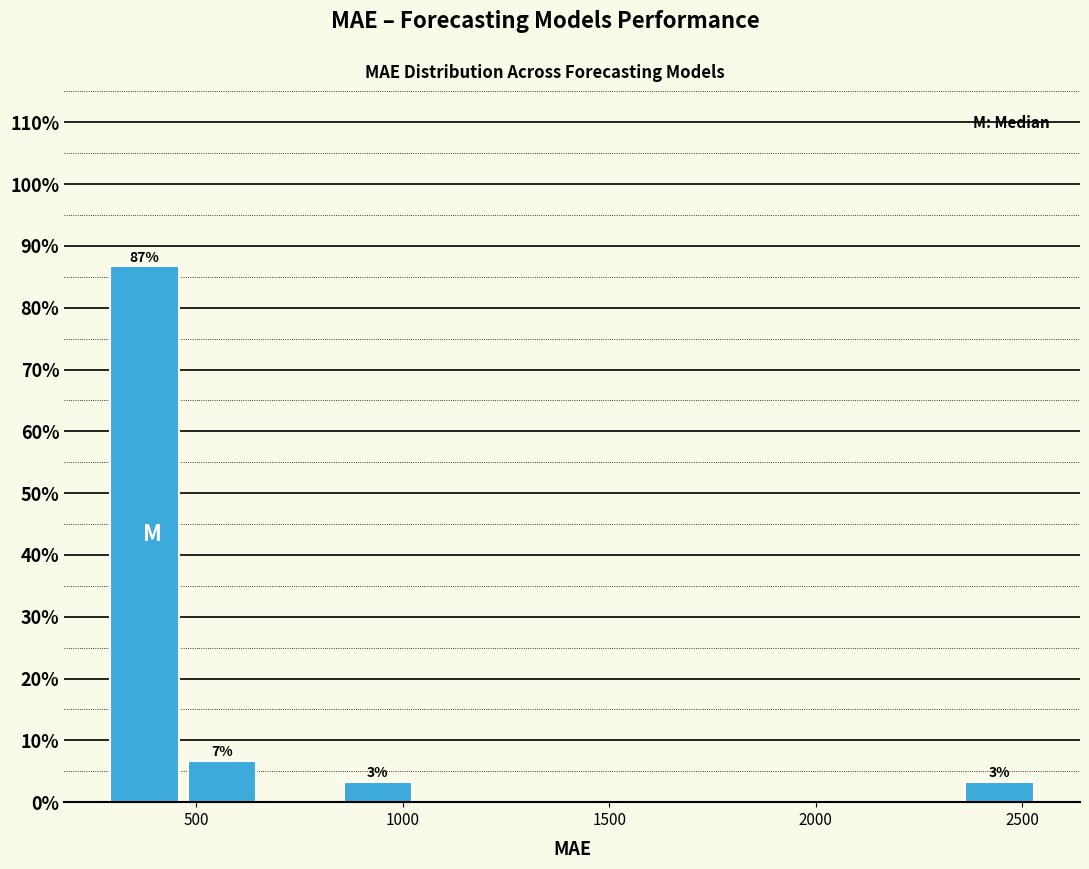

Read against the x-axis, roughly where is the centre of the tallest bar?

350